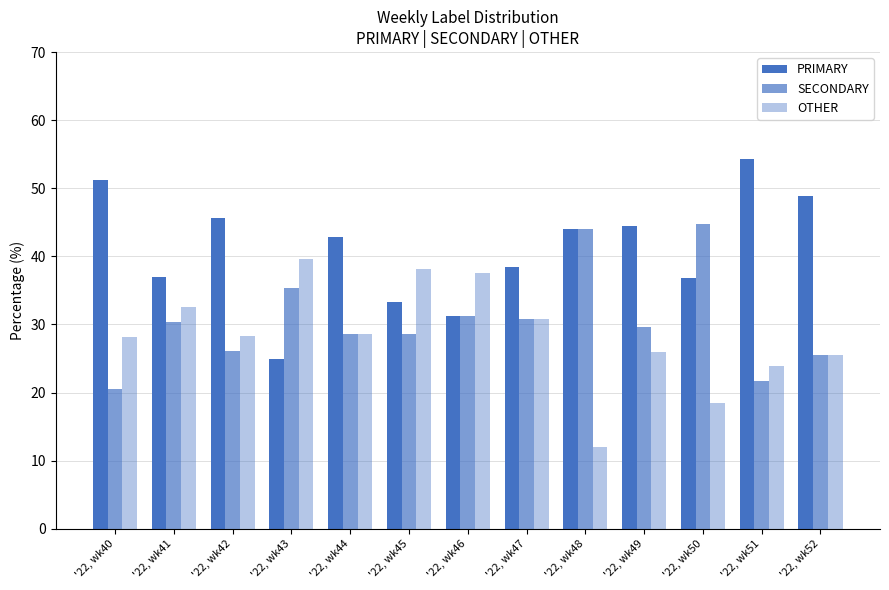

Are the bars horizontal?

No